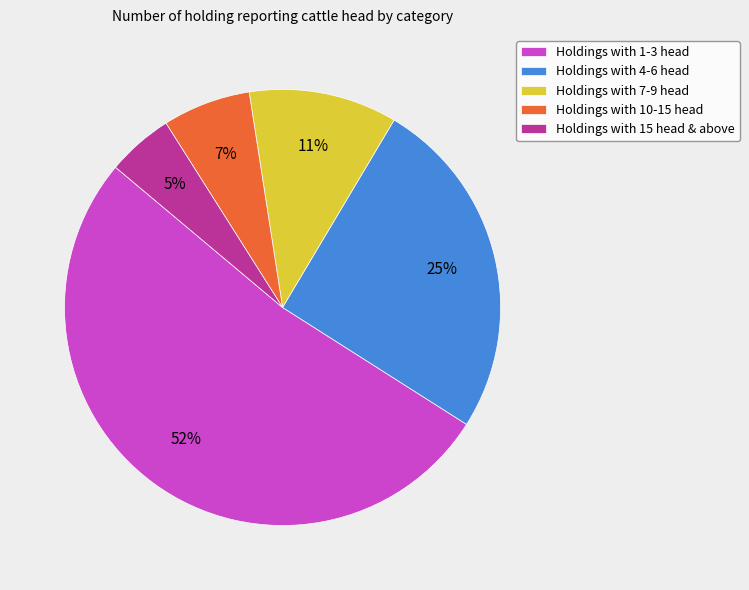

What percentage is the Holdings with 15 head & above slice, to the nearest percent?

5%